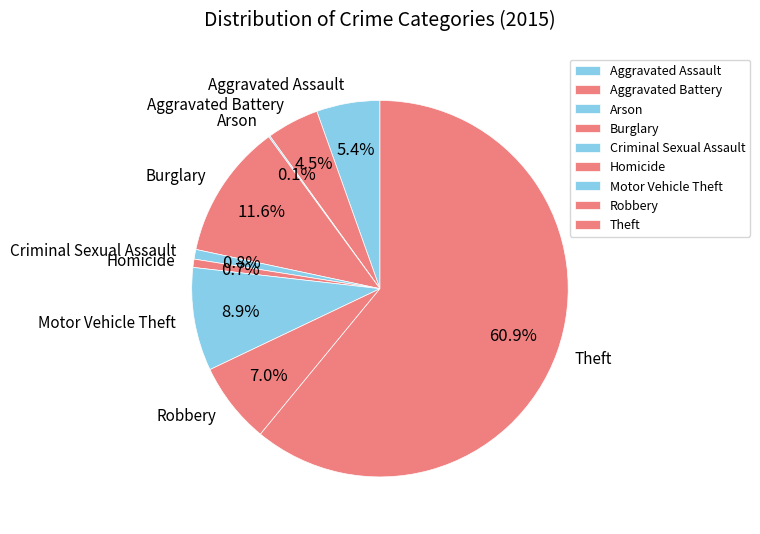

What is the largest slice in the pie chart?

Theft